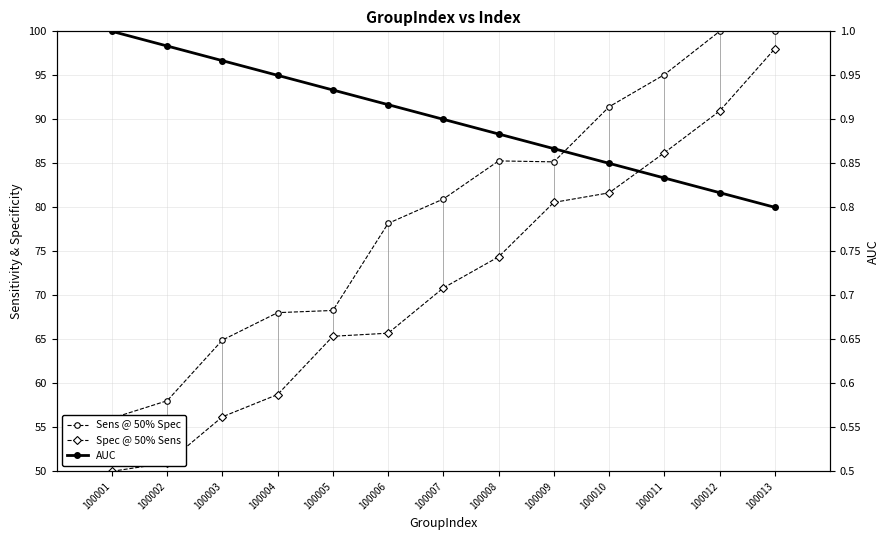

Rank the series by their maximum value, from highest to lowest.

Sens @ 50% Spec, AUC, Spec @ 50% Sens